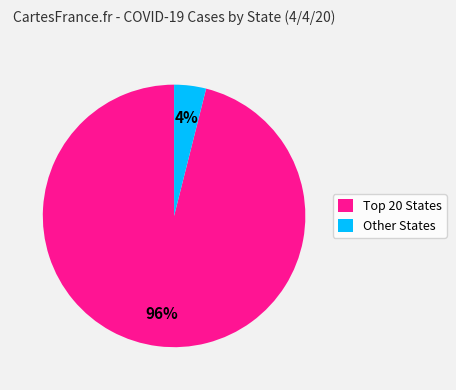

How many segments does this pie chart have?

2